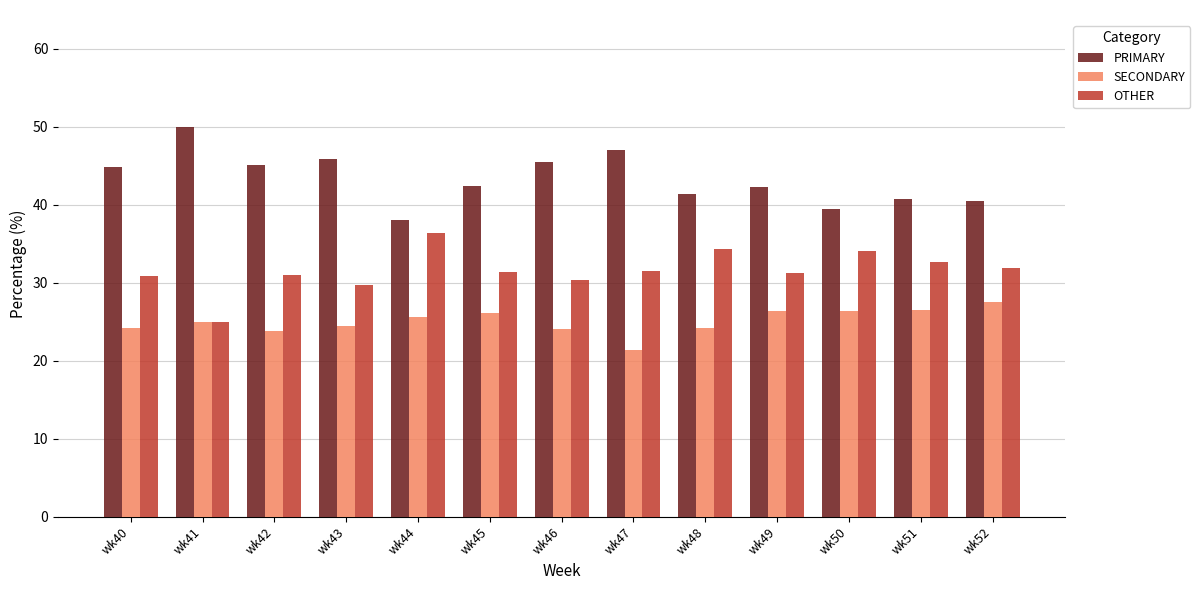

How many distinct data groups are displayed?

3